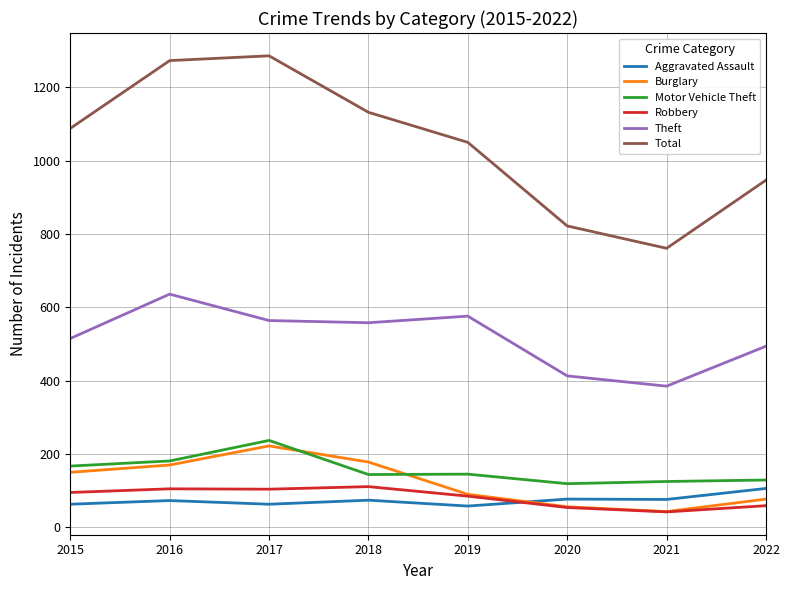

Is it true that Total equals 999 at 2021?

False